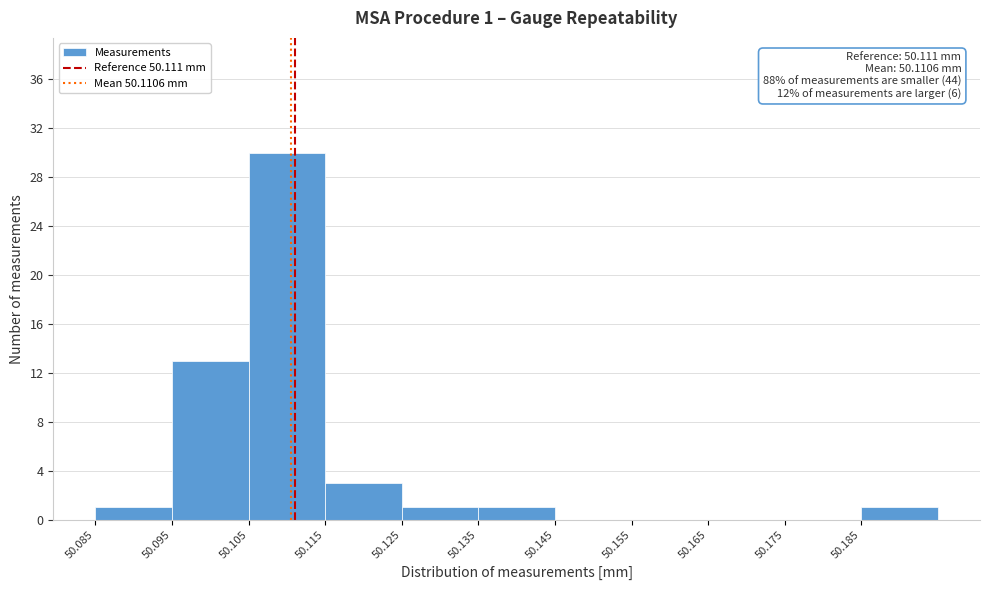

Which range on the x-axis has the tallest bar?

50.105 to 50.115